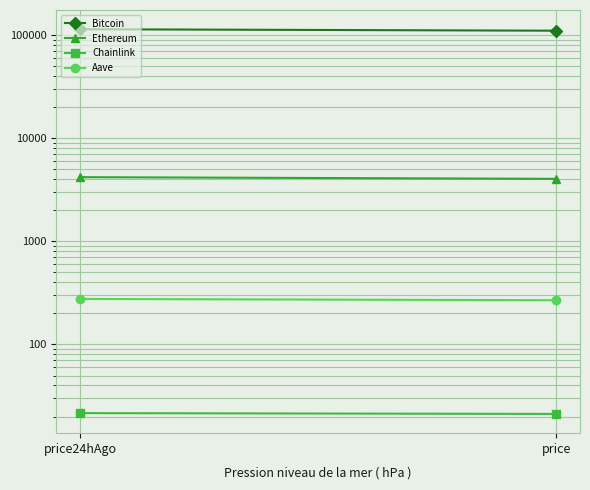

What are all the series names shown in the legend?

Bitcoin, Ethereum, Chainlink, Aave